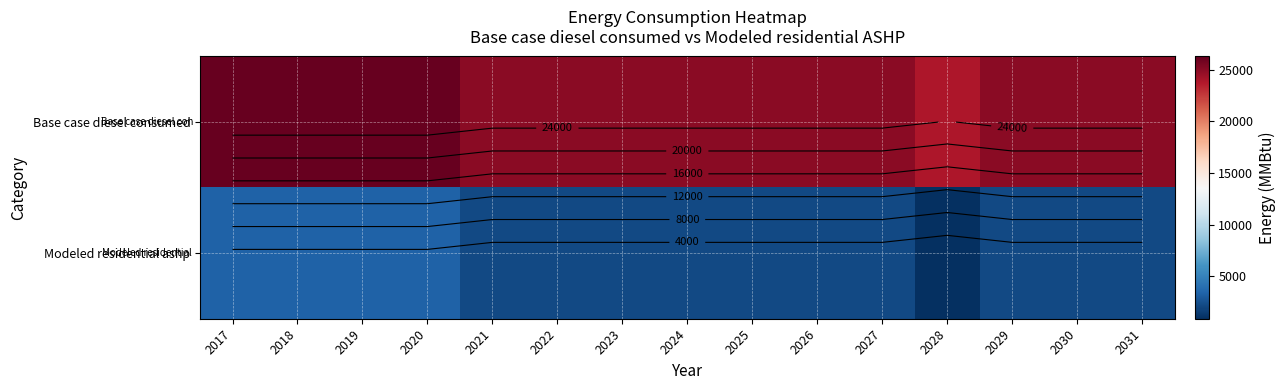

At which category is the sum across all series the highest?

2017